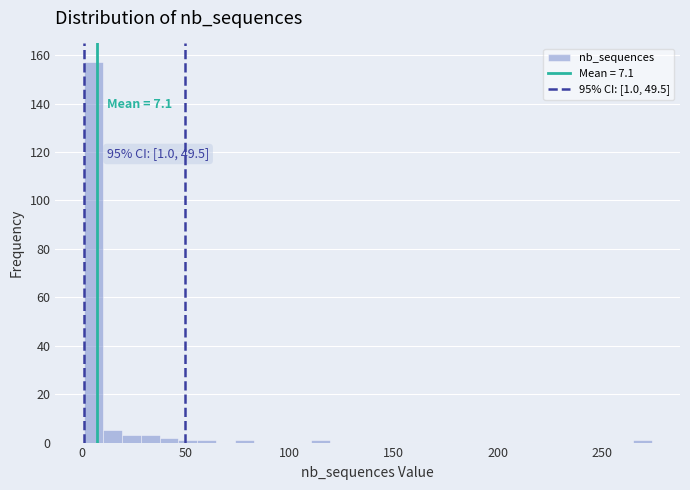

Around what value on the x-axis is the tallest bar? Give the approximate position of its centre, as read against the axis.

5